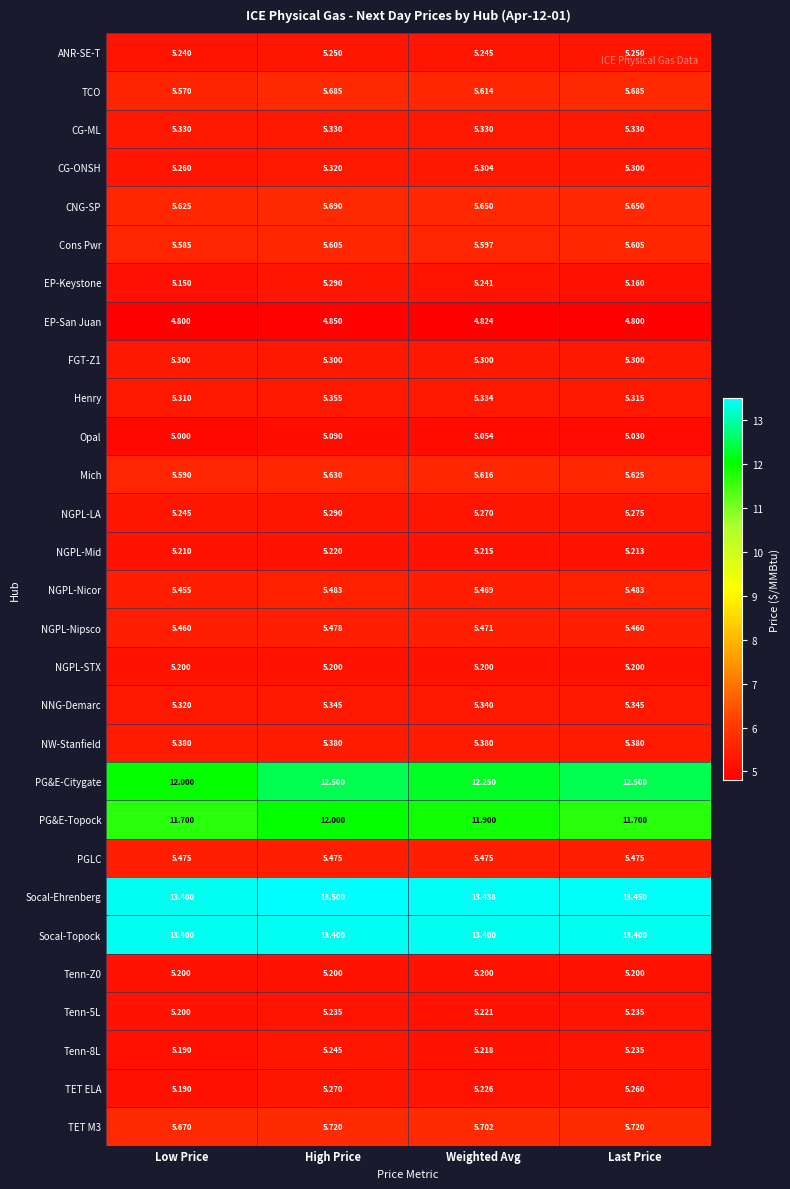

Which series changed the most between Low Price and Weighted Avg?

PG&E-Citygate